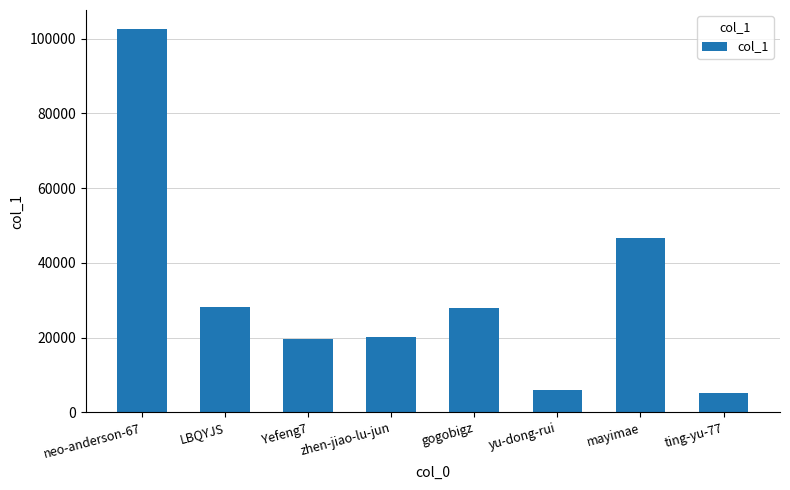

Between neo-anderson-67 and gogobigz, which is larger?

neo-anderson-67